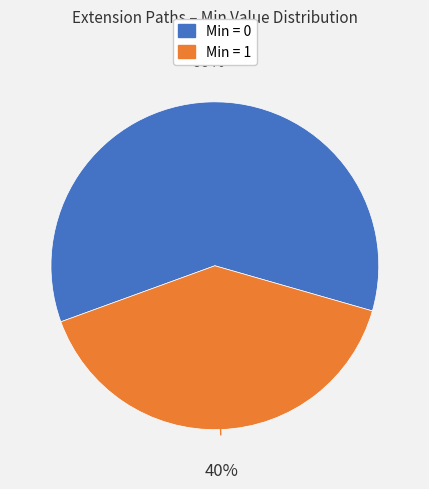

To the nearest percent, what is the difference between the largest and smallest slice percentages?

20%